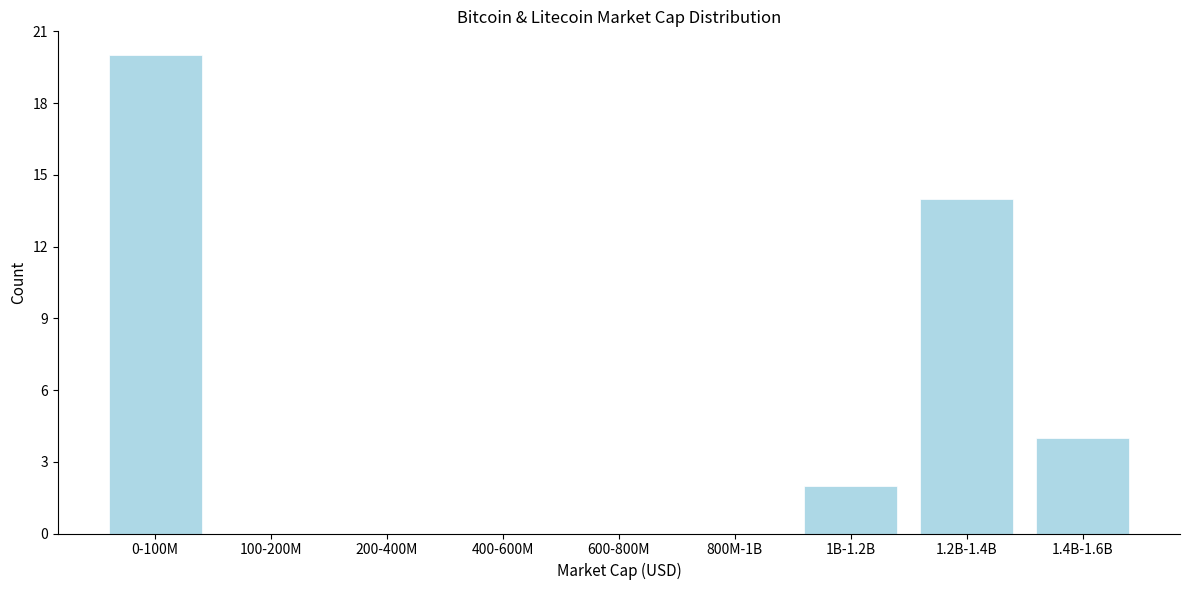

Reading left to right, transcribe all the data shown in this chart.

0-100M=20	100-200M=0	200-400M=0	400-600M=0	600-800M=0	800M-1B=0	1B-1.2B=2	1.2B-1.4B=14	1.4B-1.6B=4